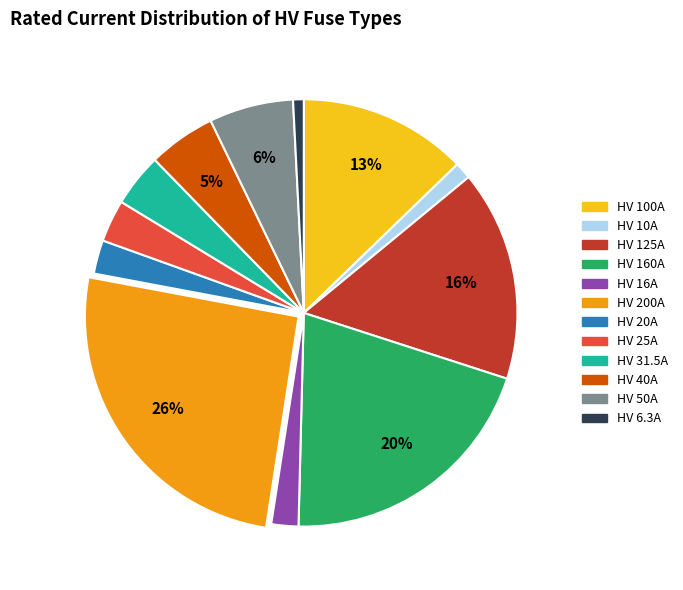

The HV 16A slice represents 2% of the pie. True or false?

True